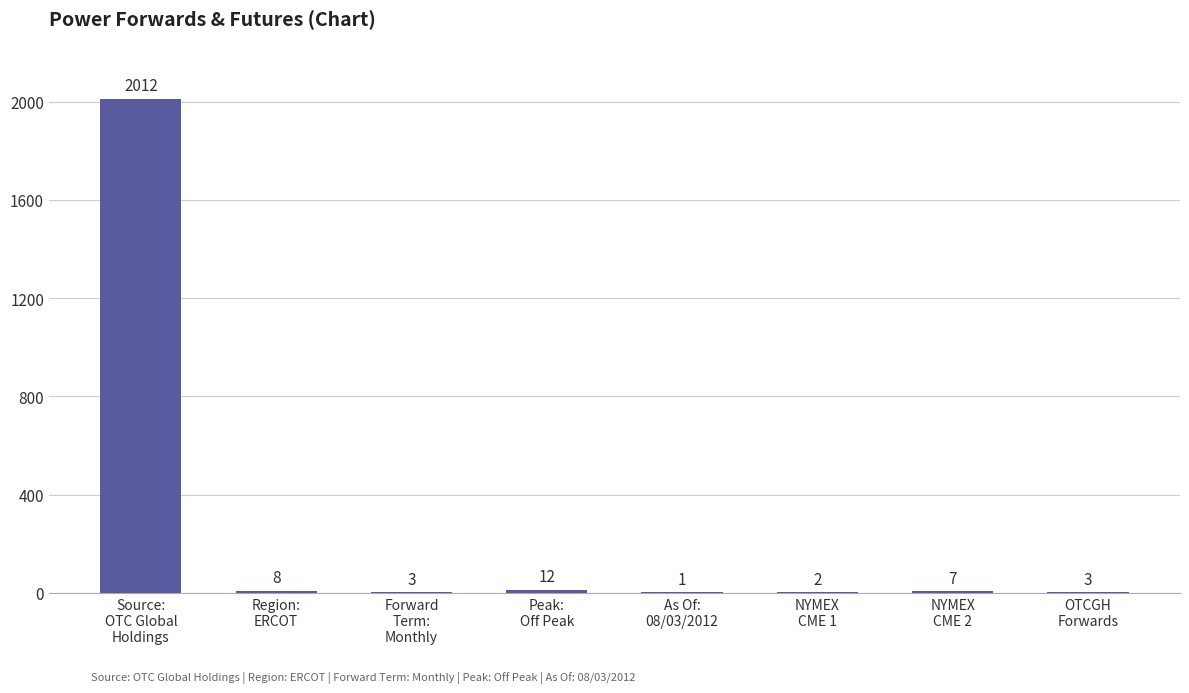

What is the difference between the values at NYMEX
CME 2 and Forward
Term:
Monthly?

4